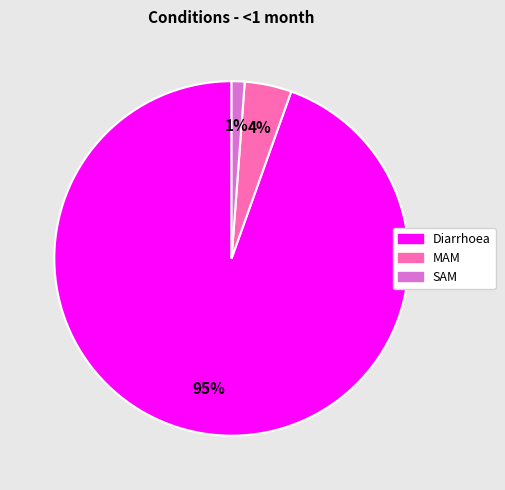

Combined, do Diarrhoea and SAM account for over 50%?

Yes